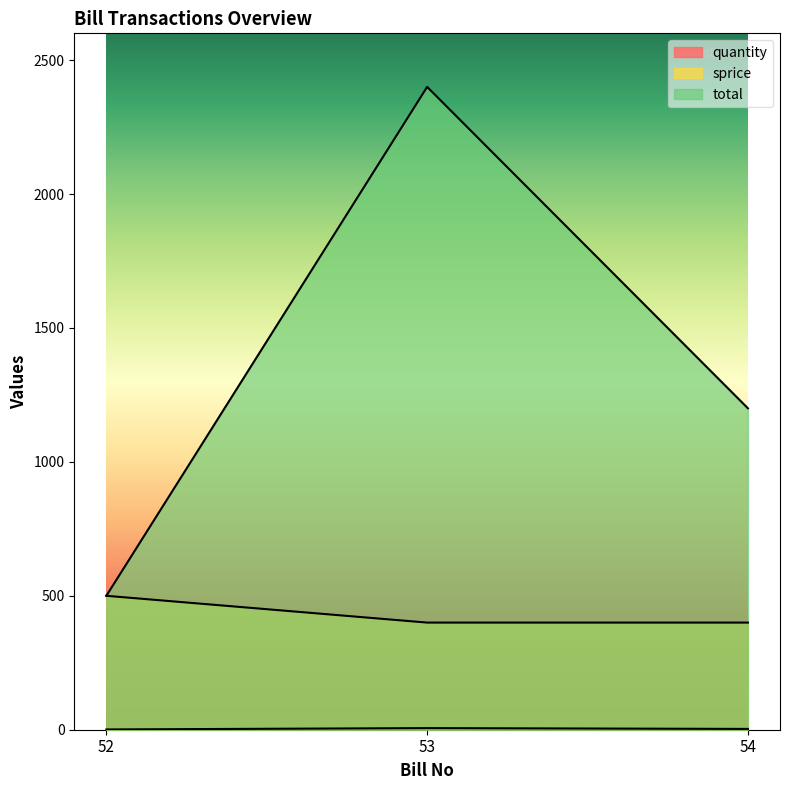

What is the spread (max minus min) of values at 54?

1197